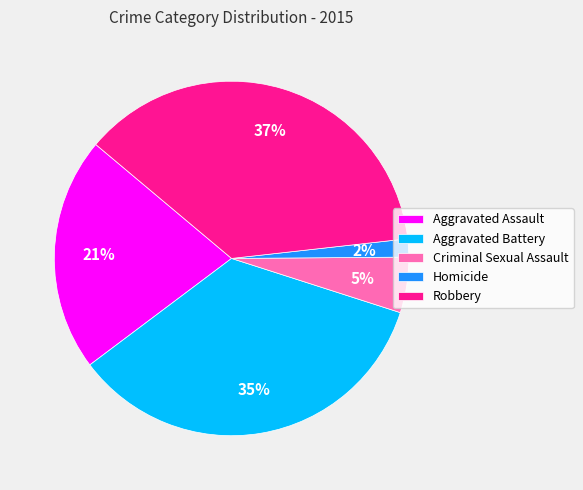

Which category has the biggest portion of the pie?

Robbery